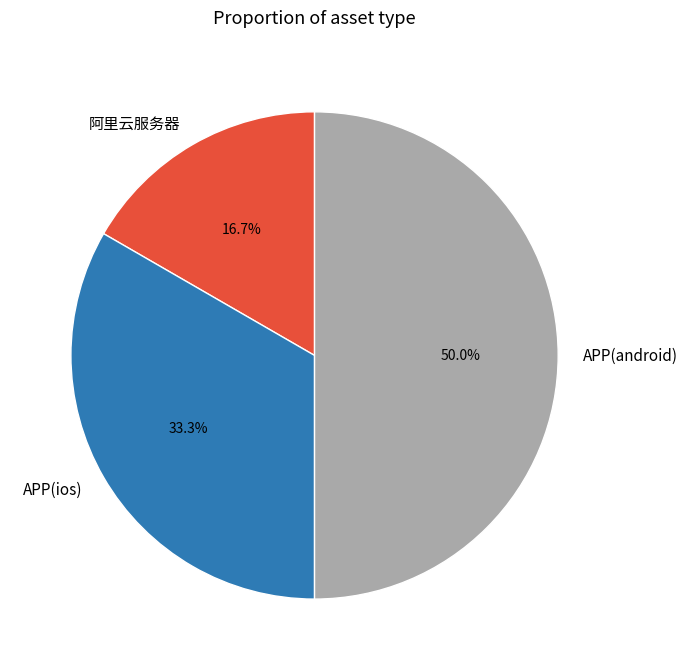

Is it true that APP(android) is 50% of the pie?

True